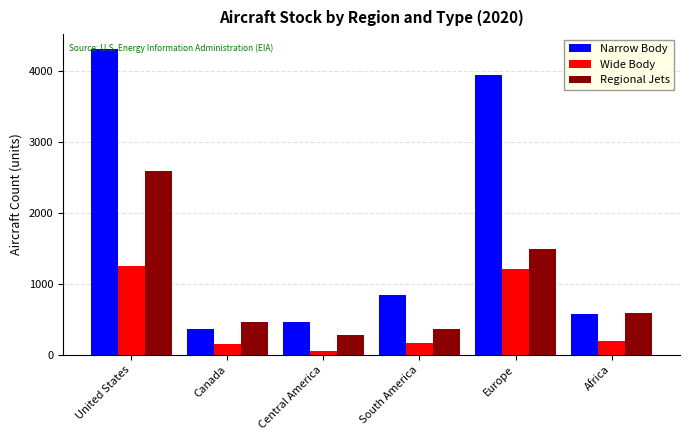

What is the value of the Regional Jets bar at the 5th from the left?

1487.8